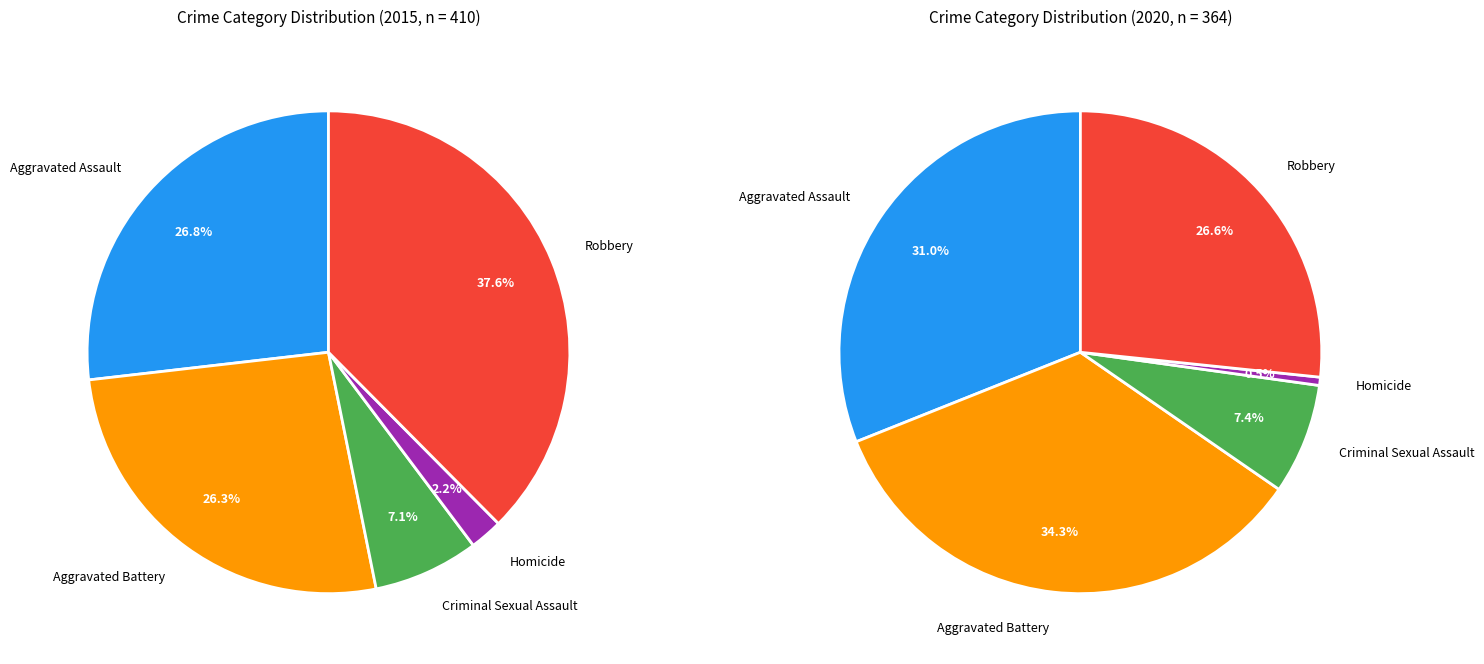

Rank the categories by value from highest to lowest.

Robbery, Aggravated Assault, Aggravated Battery, Criminal Sexual Assault, Homicide